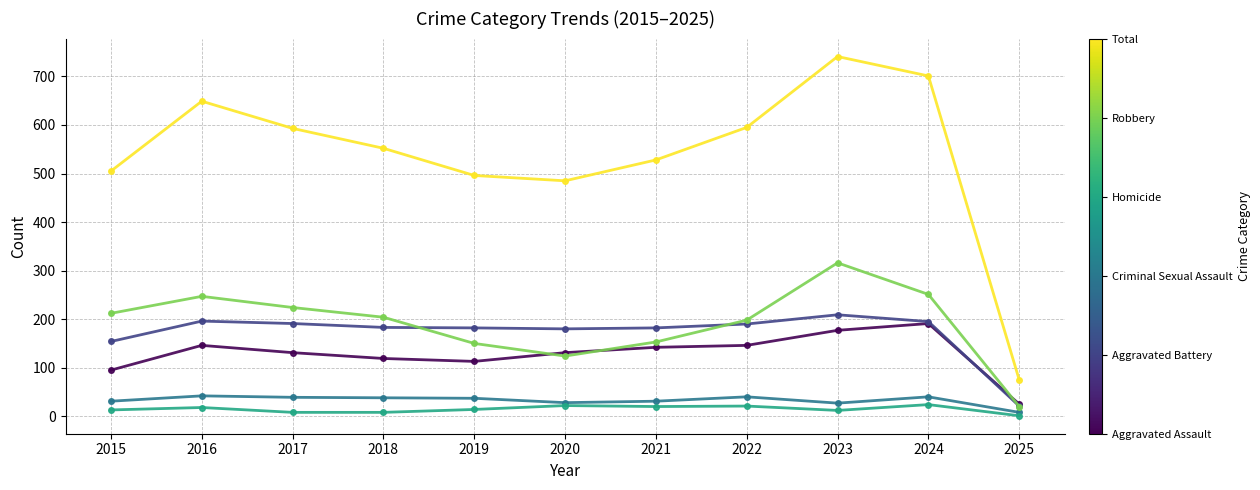

What is the difference between the highest and lowest values at 2020?

463